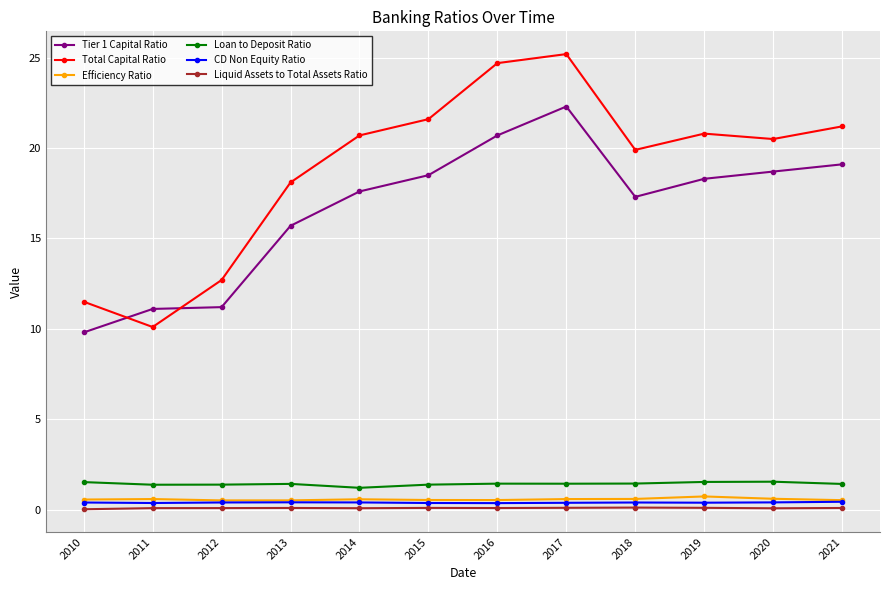

The value of Efficiency Ratio at 2016 is 0.5. True or false?

True